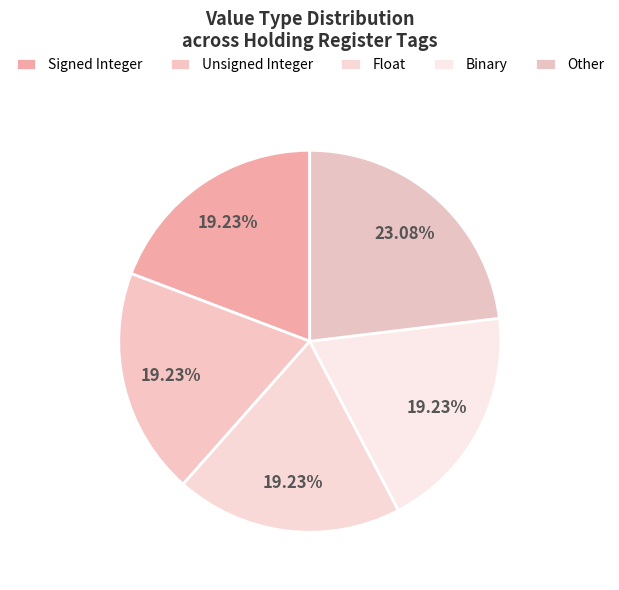

What percentage is the Other slice, to the nearest percent?

23%